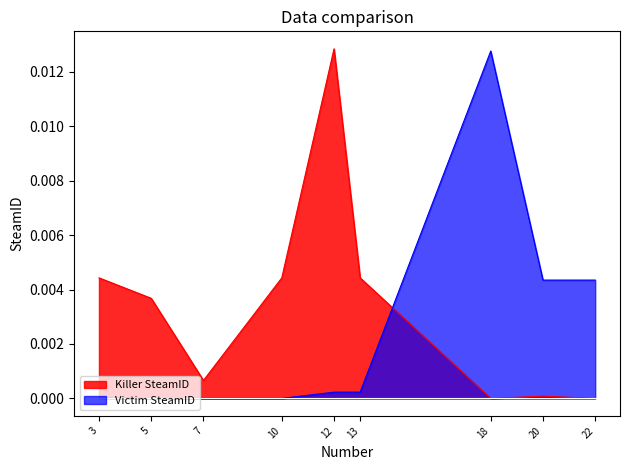

True or false: Victim SteamID has a value of 0.0 at 22.

False